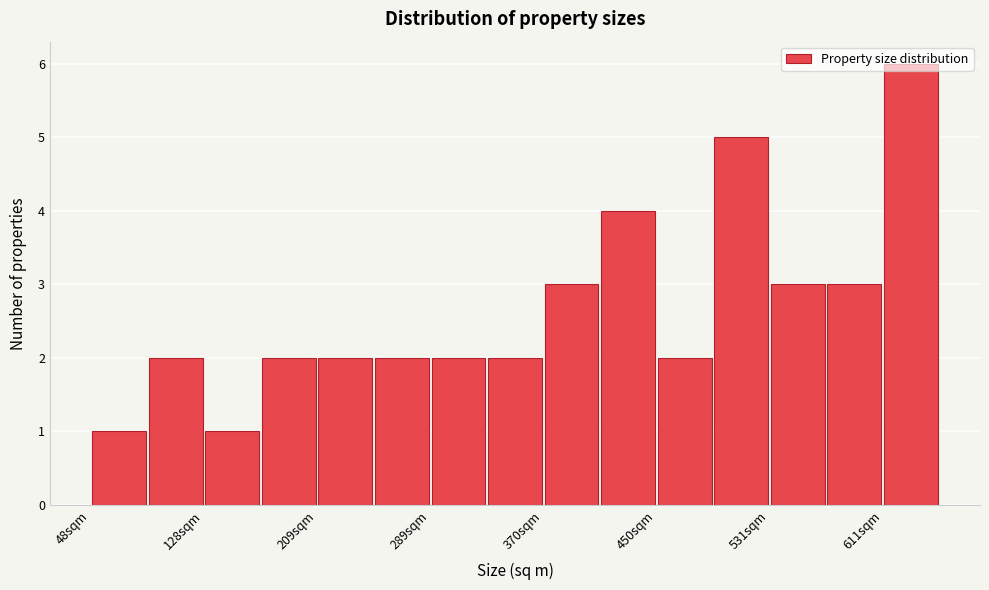

Reading left to right, list every bar in this chart as the range it spans on the x-axis followed by its height. Neither the bar edges nor the heights are printed on the chart, so give them approximately, as read against the axes.

50 to 90: 1
90 to 130: 2
130 to 170: 1
170 to 210: 2
210 to 250: 2
250 to 290: 2
290 to 330: 2
330 to 370: 2
370 to 410: 3
410 to 450: 4
450 to 490: 2
490 to 530: 5
530 to 570: 3
570 to 610: 3
610 to 650: 6